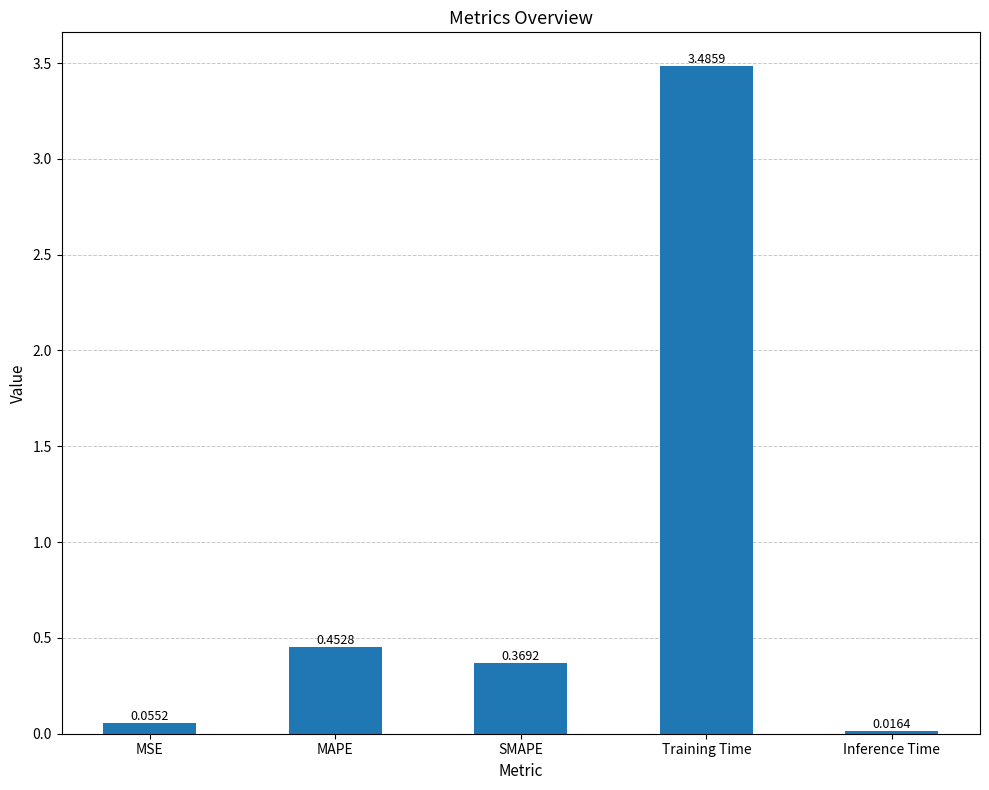

Where is the data nearest to the value 1?

MAPE